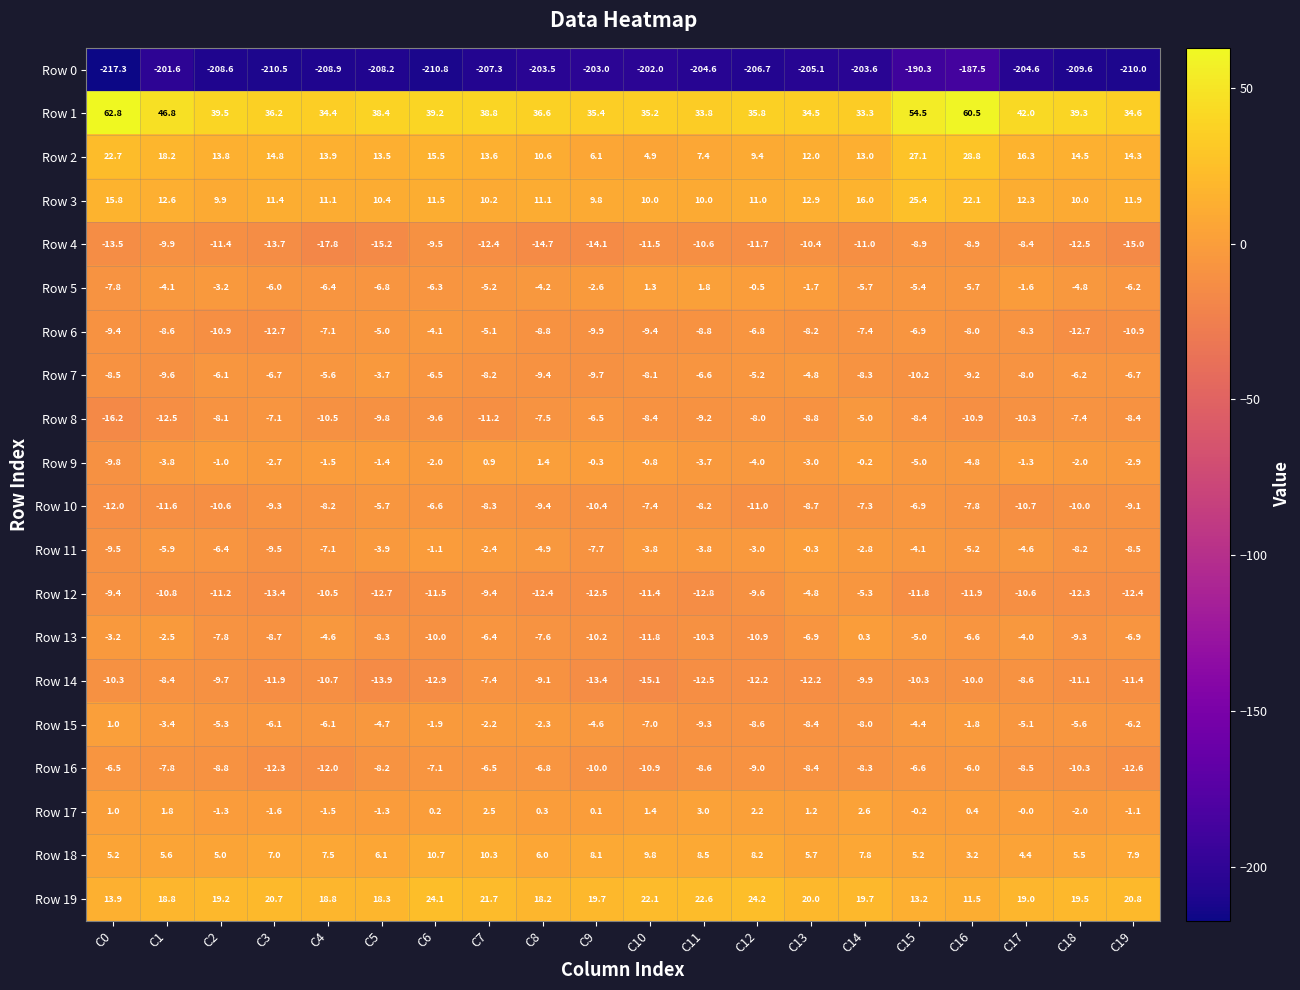

Is it true that Row 17 equals 1.1 at C12?

False